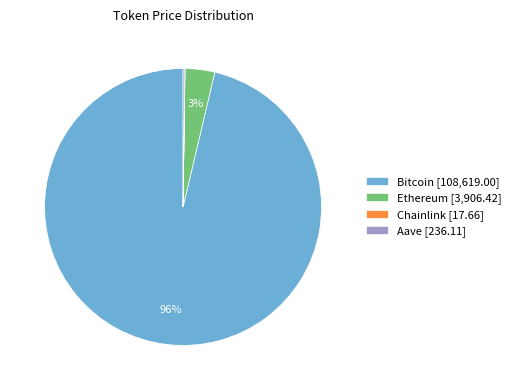

Does any single category account for the majority?

Yes